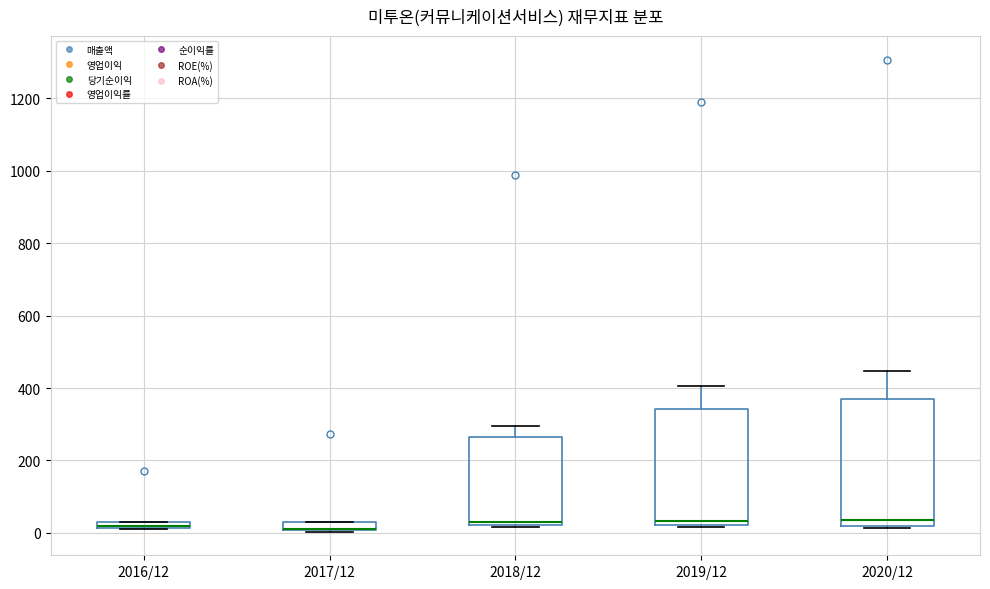

Which box is the tallest, from its lower edge to its upper edge?

2020/12